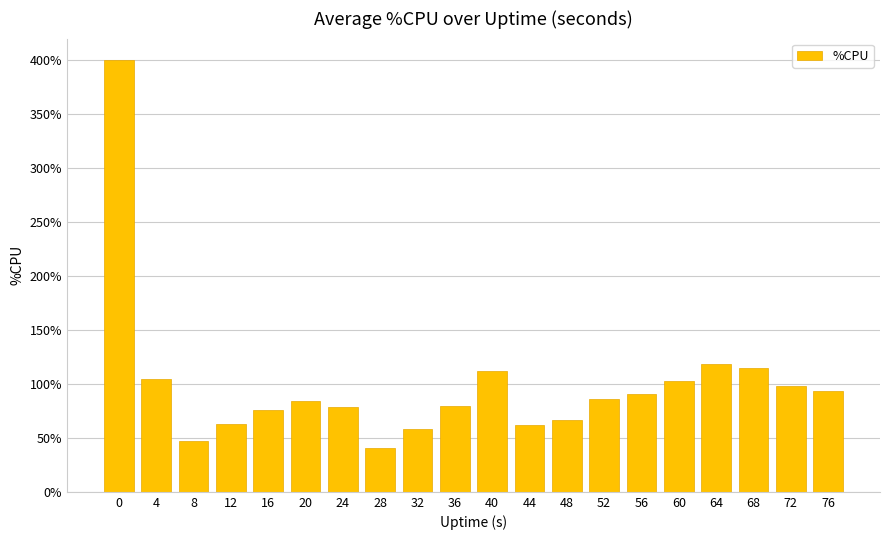

Which has a higher value, 52 or 64?

64